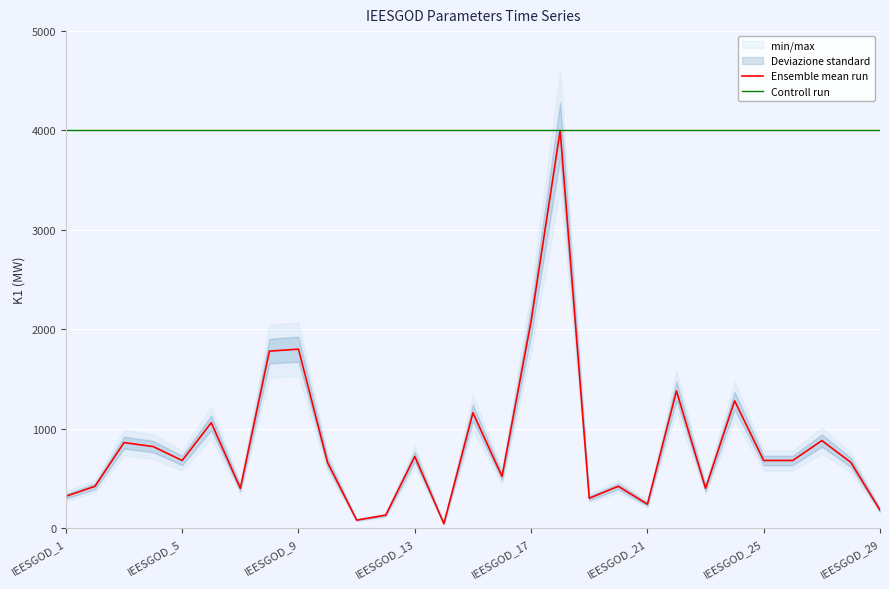

The value of Ensemble mean run at 17 is 4000.0. True or false?

True